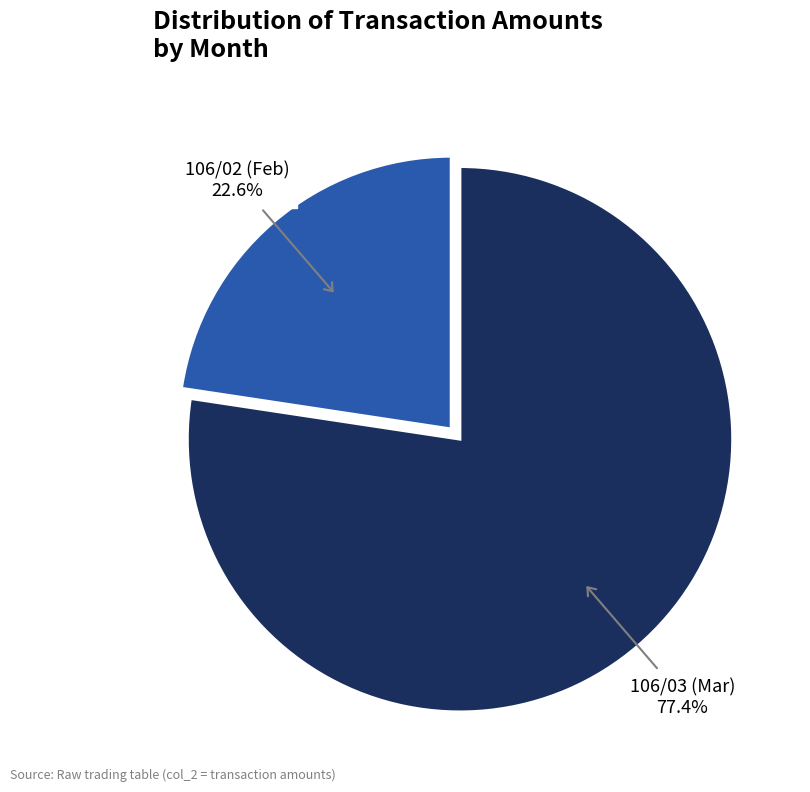

Rank the categories by value from highest to lowest.

106/03 (Mar), 106/02 (Feb)